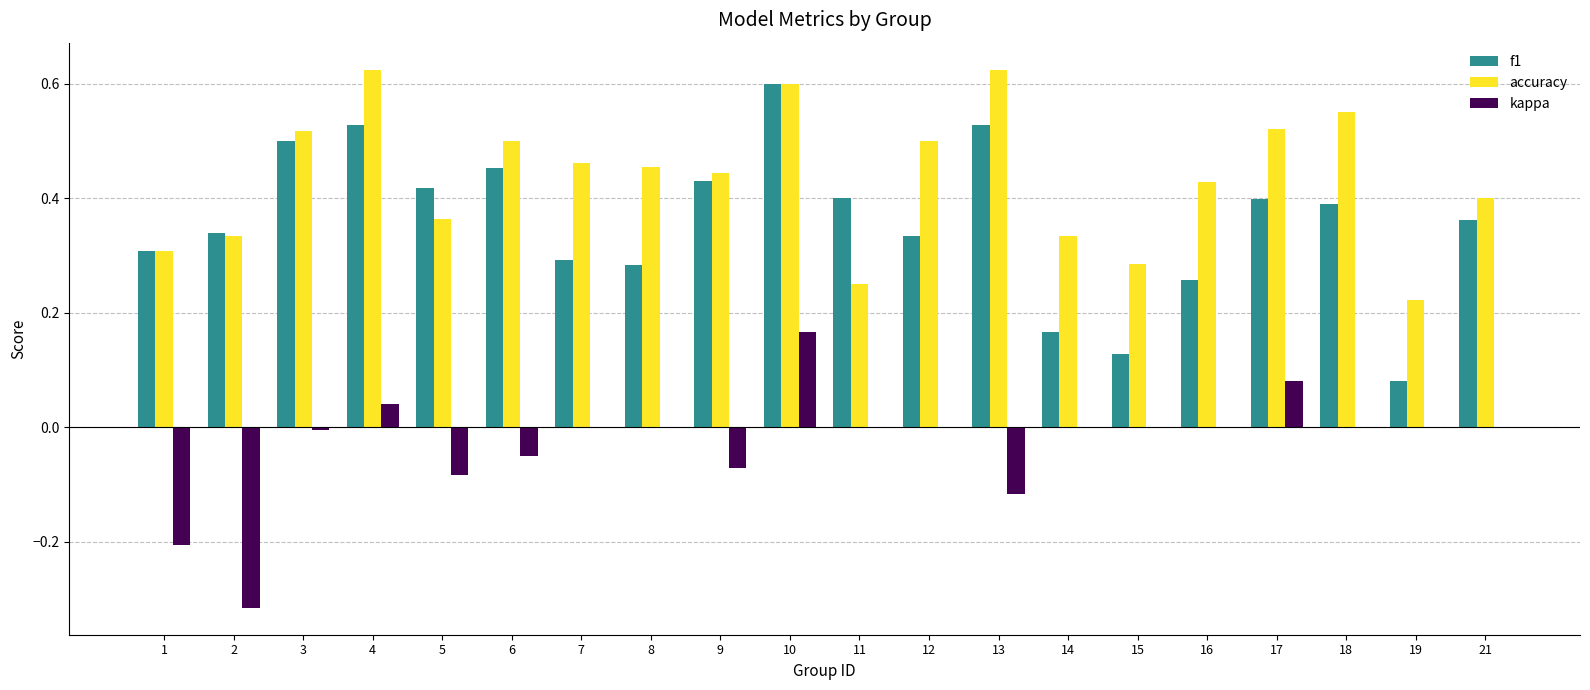

At which label does kappa reach its peak?

10